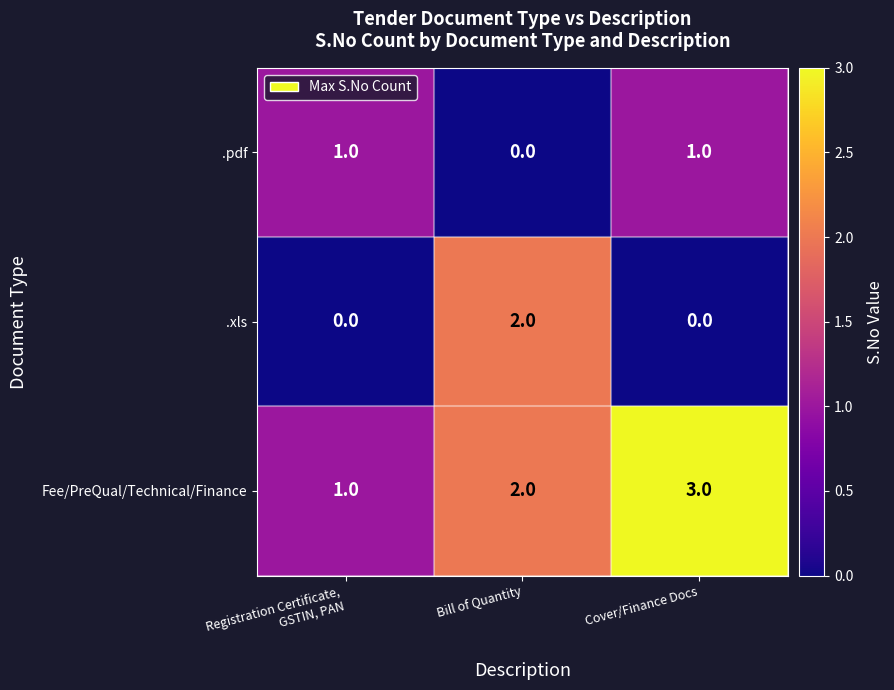

Where is .pdf nearest to the value 0?

Bill of Quantity